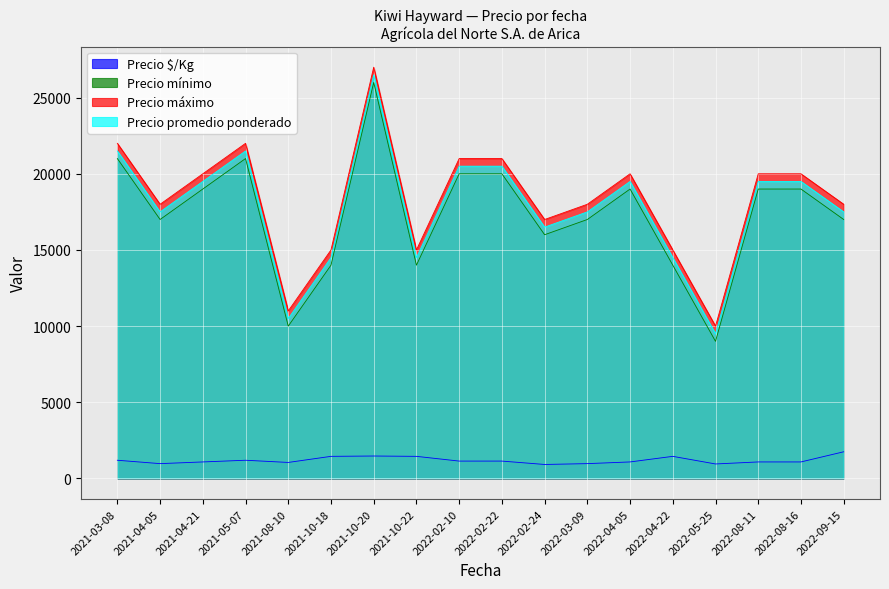

What is the total value across all series at 2022-09-15?

54250